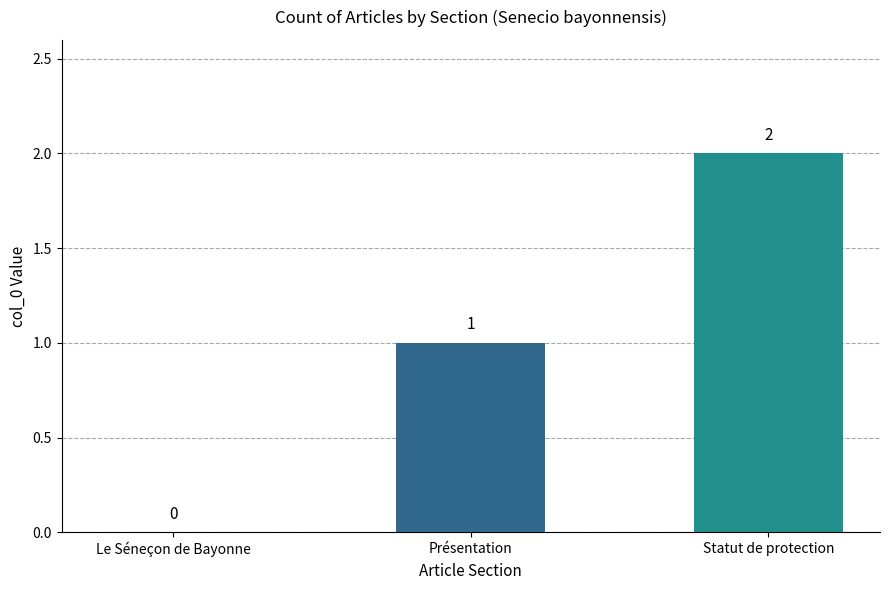

Are the bars horizontal?

No